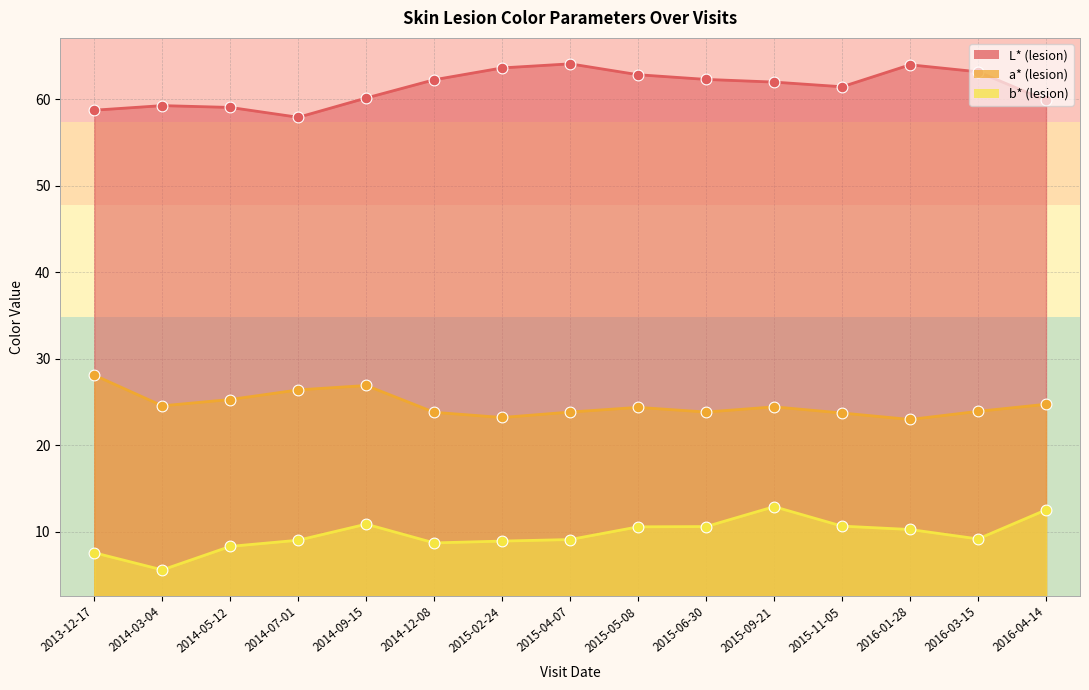

At how many categories does at least one series exceed 61?

9